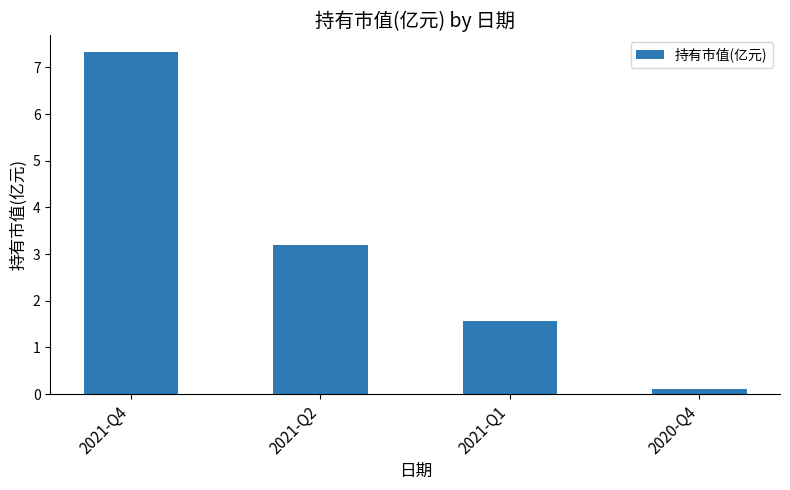

Are the bars horizontal?

No